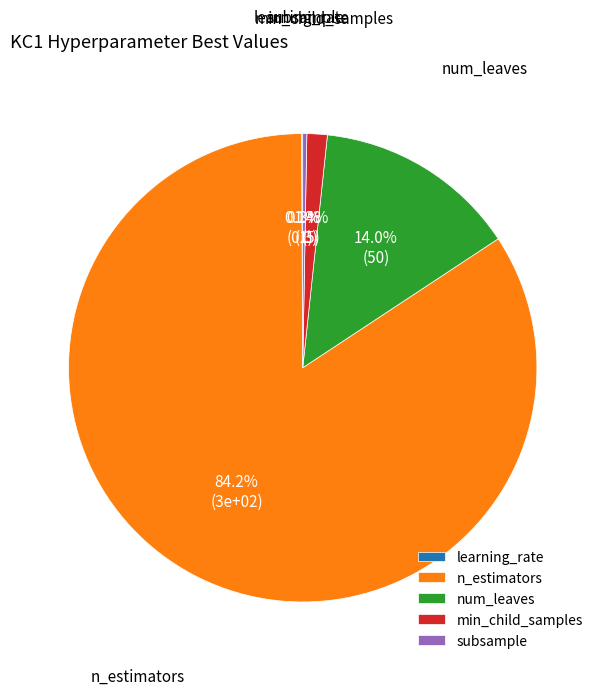

Which category has the biggest portion of the pie?

n_estimators